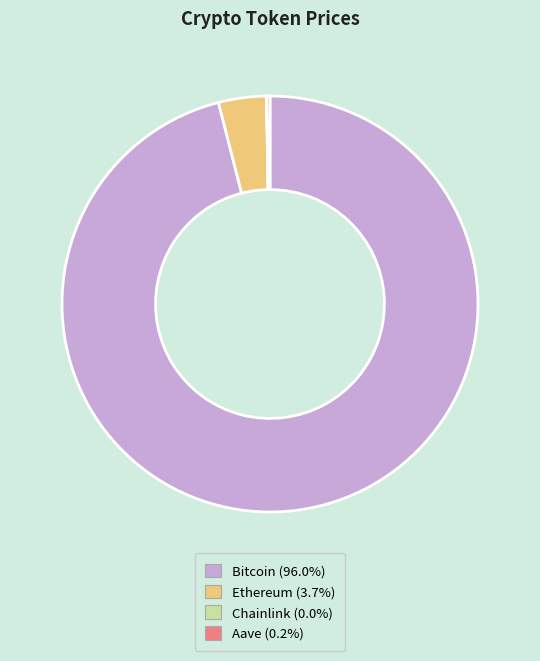

Which category has the biggest portion of the pie?

Bitcoin